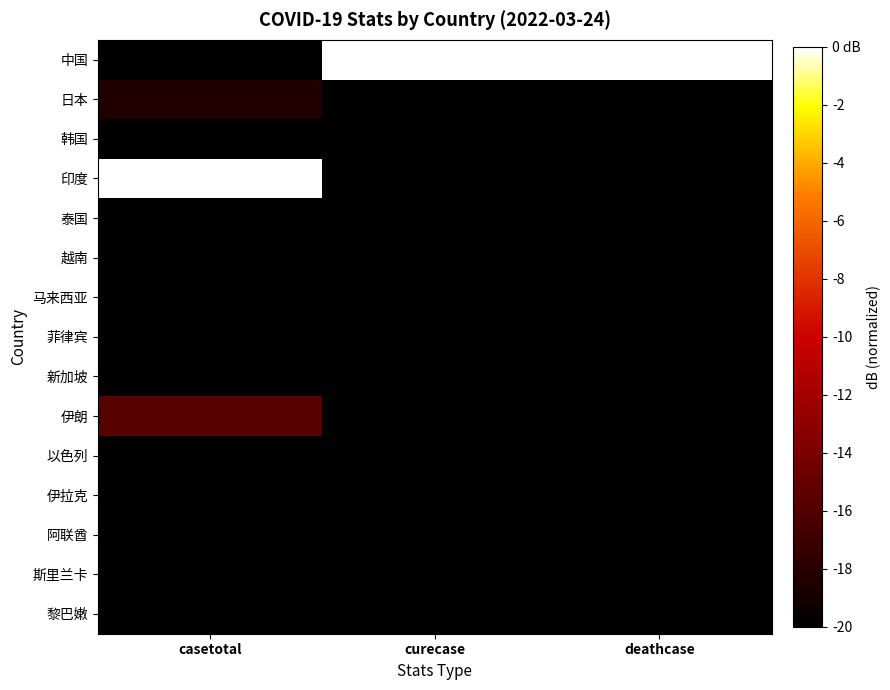

Reading left to right, transcribe all the data shown in this chart.

中国: casetotal=-20.0	curecase=0.0	deathcase=0.0
日本: casetotal=-18.3	curecase=-20.0	deathcase=-20.0
韩国: casetotal=-20.0	curecase=-20.0	deathcase=-20.0
印度: casetotal=0.0	curecase=-20.0	deathcase=-20.0
泰国: casetotal=-20.0	curecase=-20.0	deathcase=-20.0
越南: casetotal=-20.0	curecase=-20.0	deathcase=-20.0
马来西亚: casetotal=-20.0	curecase=-20.0	deathcase=-20.0
菲律宾: casetotal=-20.0	curecase=-20.0	deathcase=-20.0
新加坡: casetotal=-20.0	curecase=-20.0	deathcase=-20.0
伊朗: casetotal=-15.7	curecase=-20.0	deathcase=-20.0
以色列: casetotal=-20.0	curecase=-20.0	deathcase=-20.0
伊拉克: casetotal=-20.0	curecase=-20.0	deathcase=-20.0
阿联酋: casetotal=-20.0	curecase=-20.0	deathcase=-20.0
斯里兰卡: casetotal=-20.0	curecase=-20.0	deathcase=-20.0
黎巴嫩: casetotal=-20.0	curecase=-20.0	deathcase=-20.0